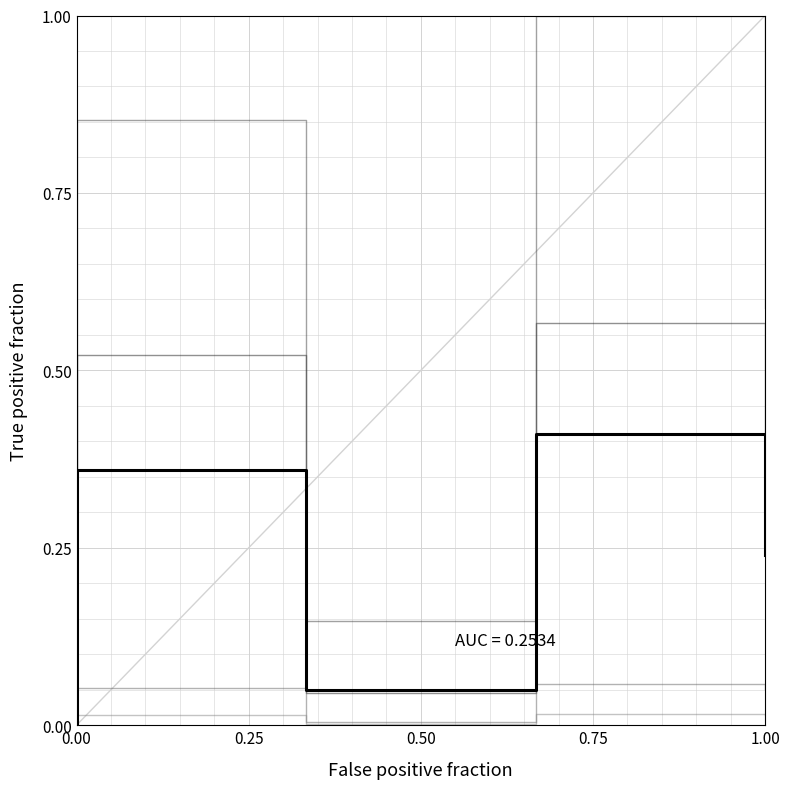

True or false: تایر بایاس has a value of 0.1 at 1.00.

False